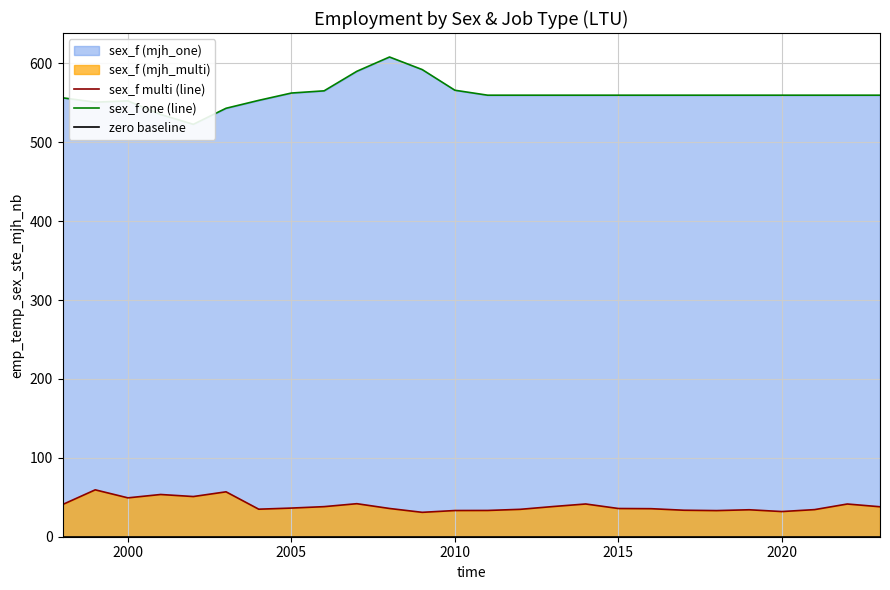

True or false: sex_f multi (line) has a value of 31.9 at 2020.

True